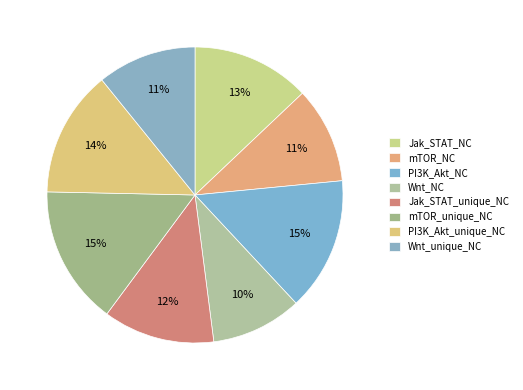

Is the sum of mTOR_NC and Jak_STAT_unique_NC greater than half?

No